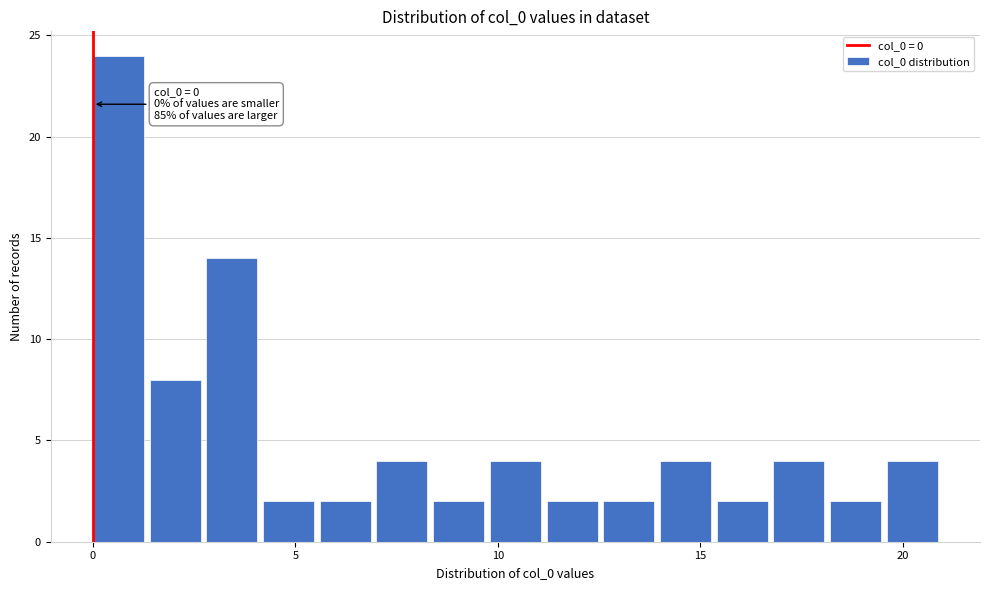

Read against the x-axis, roughly where is the centre of the tallest bar?

0.5